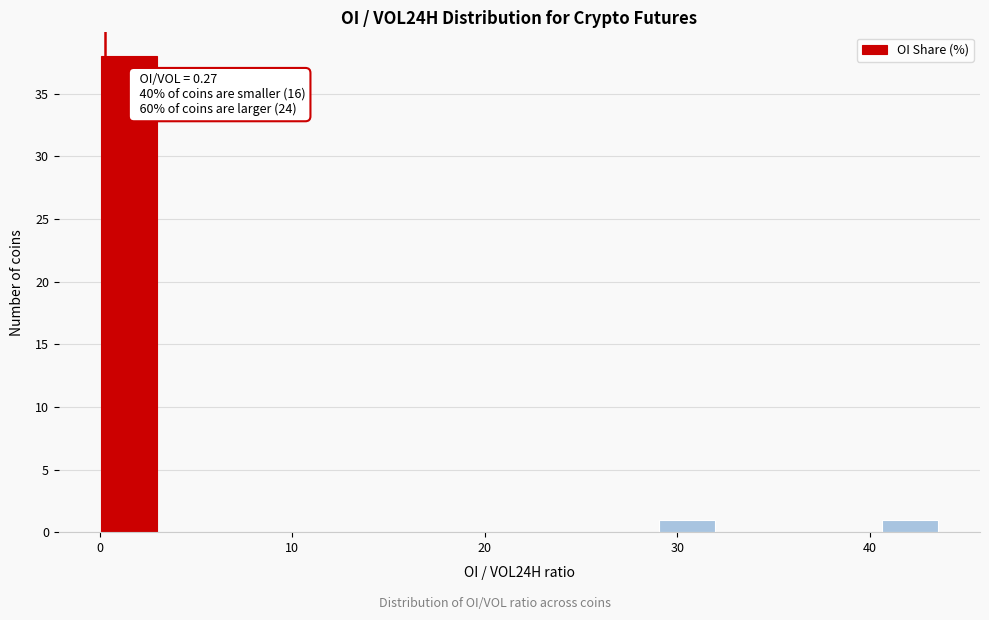

Around what value on the x-axis is the tallest bar? Give the approximate position of its centre, as read against the axis.

1